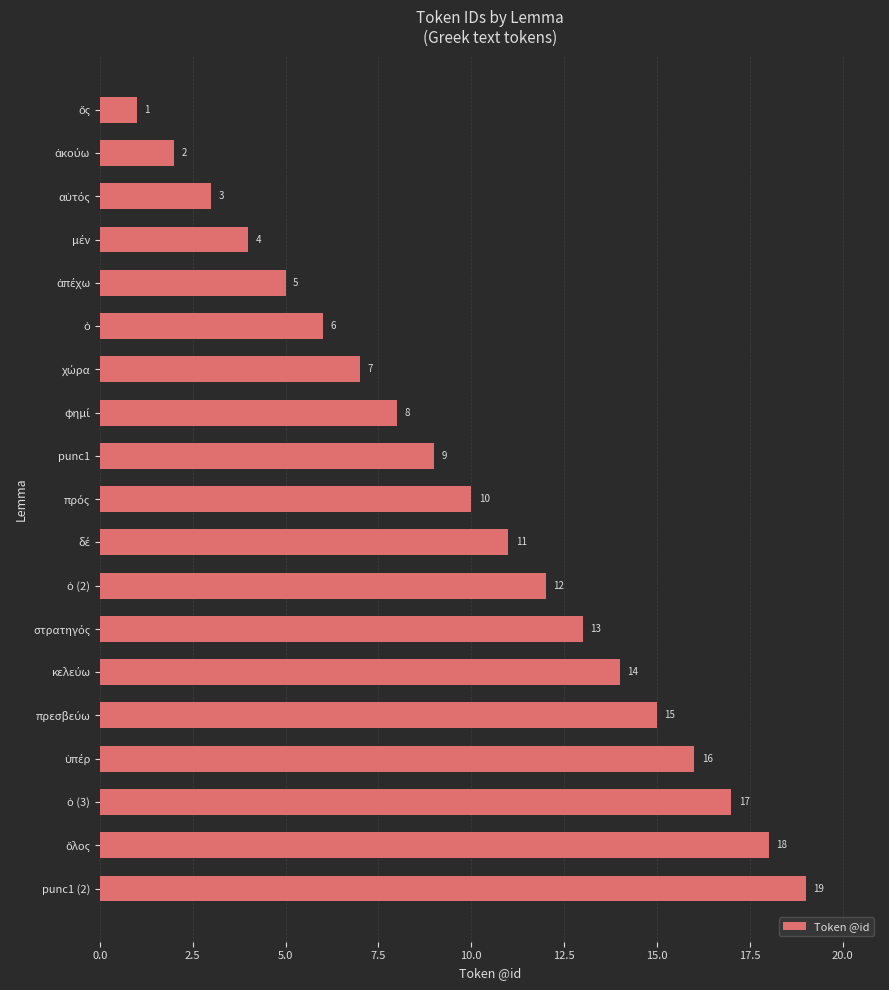

Are the bars horizontal?

Yes